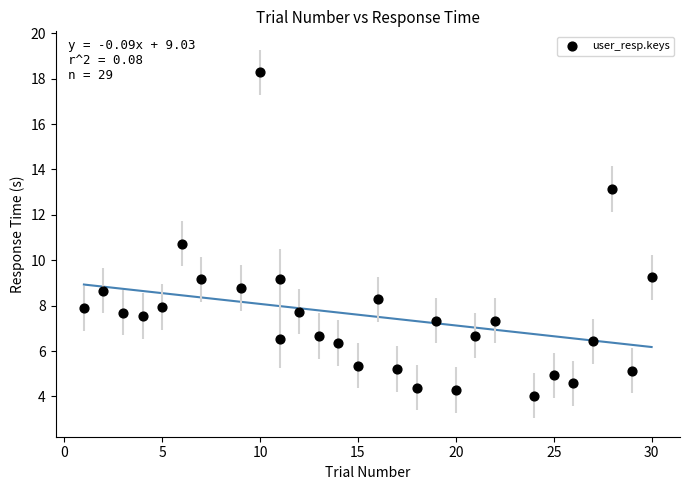

What is the range of Y values (max minus min)?

14.2